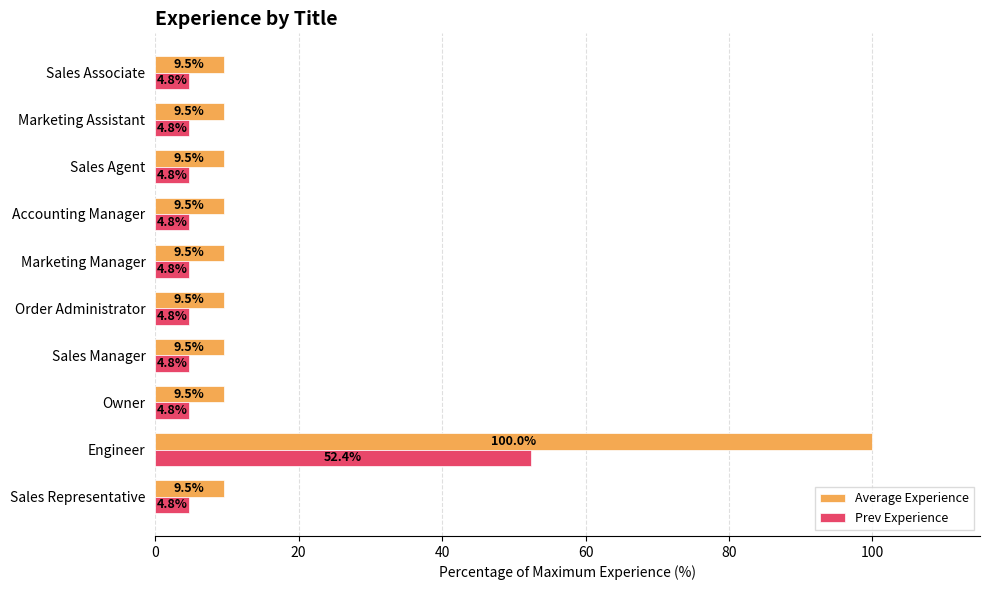

At which category is the sum across all series the highest?

Engineer